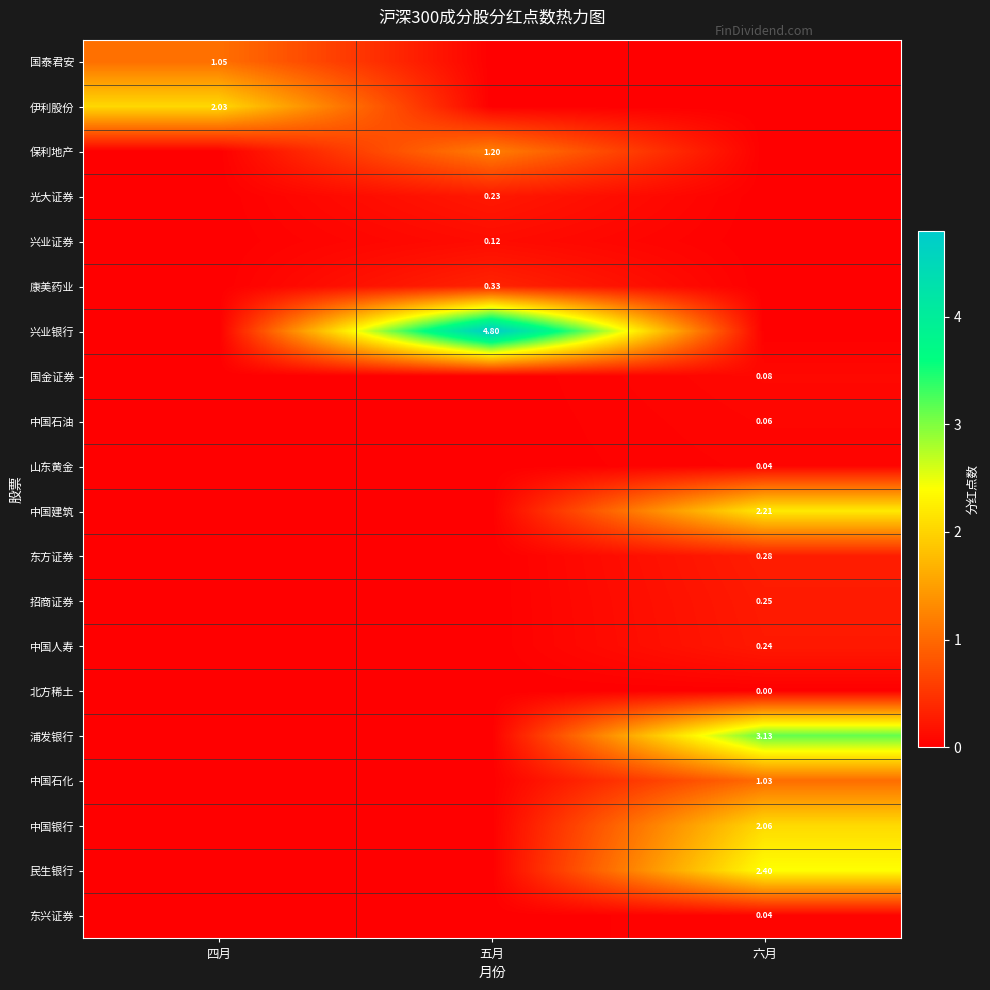

Which series changed the most between 四月 and 六月?

浦发银行